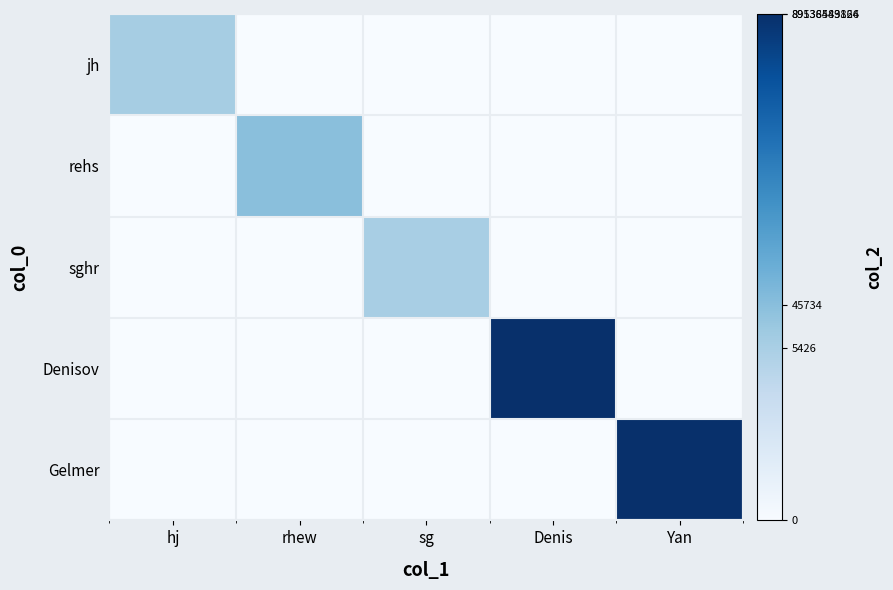

Reading left to right, what are all the values shown in this chart?

jh: hj=8.8	rhew=0.0	sg=0.0	Denis=0.0	Yan=0.0
rehs: hj=0.0	rhew=10.7	sg=0.0	Denis=0.0	Yan=0.0
sghr: hj=0.0	rhew=0.0	sg=8.6	Denis=0.0	Yan=0.0
Denisov: hj=0.0	rhew=0.0	sg=0.0	Denis=25.2	Yan=0.0
Gelmer: hj=0.0	rhew=0.0	sg=0.0	Denis=0.0	Yan=25.2